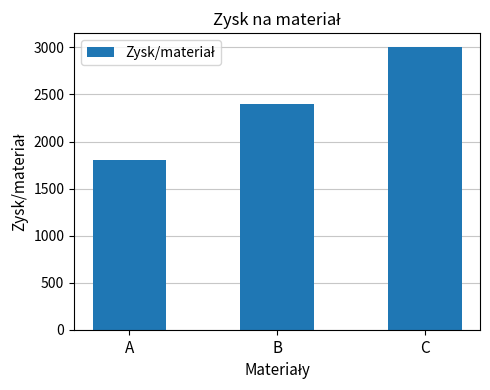

How many values are between 1800 and 3000?

3